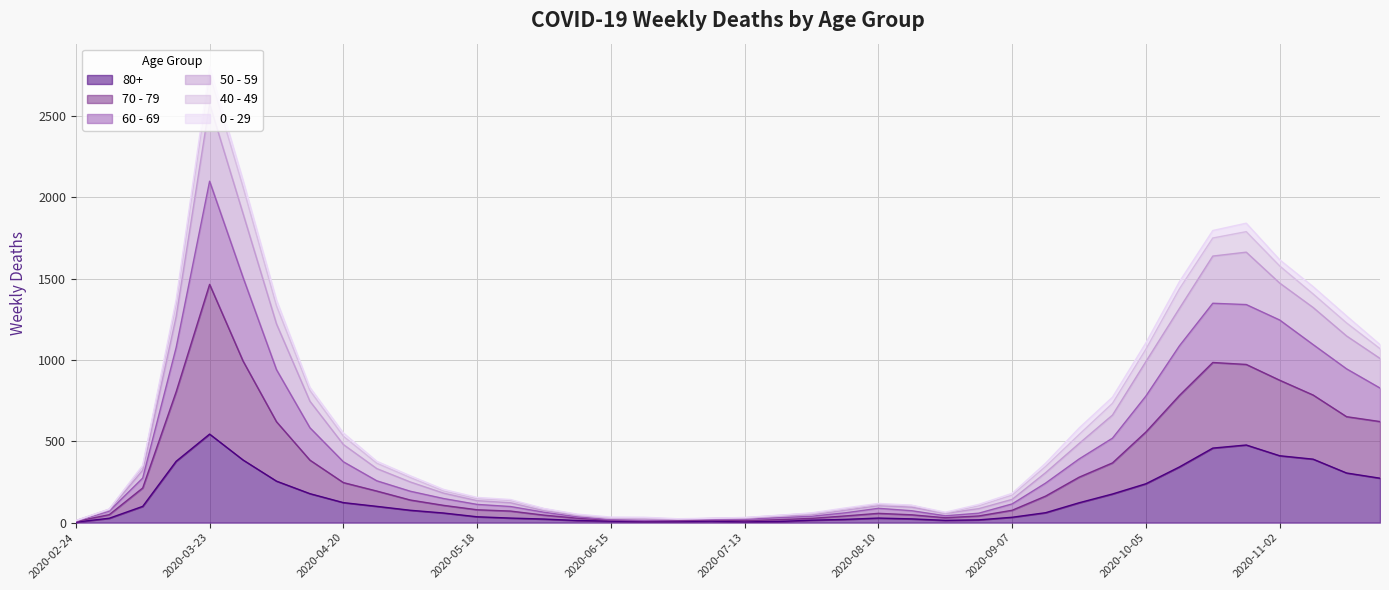

At which label does 80+ reach its peak?

2020-03-23